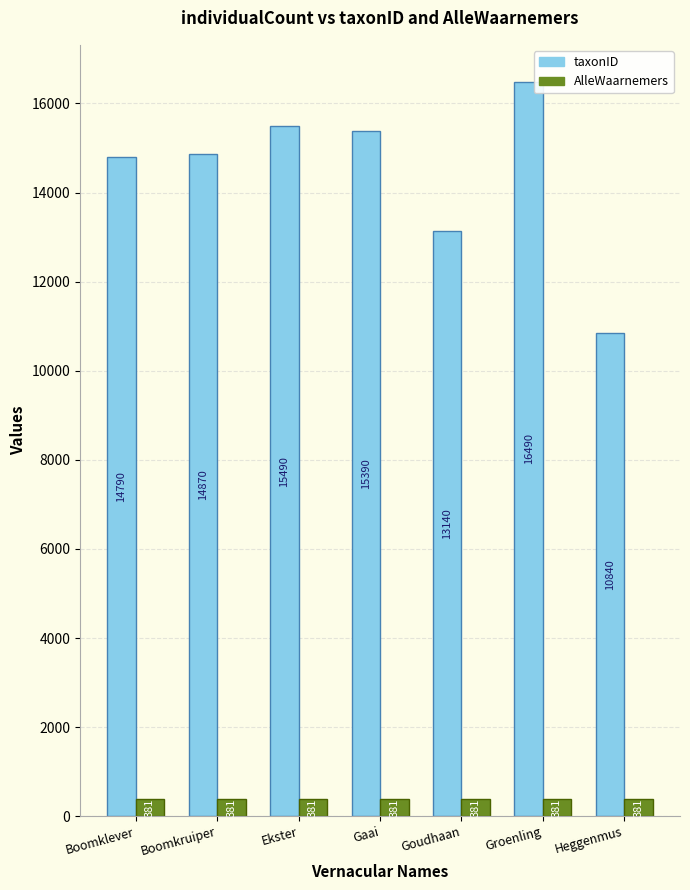

What is the spread (max minus min) of values at Boomkruiper?

14489